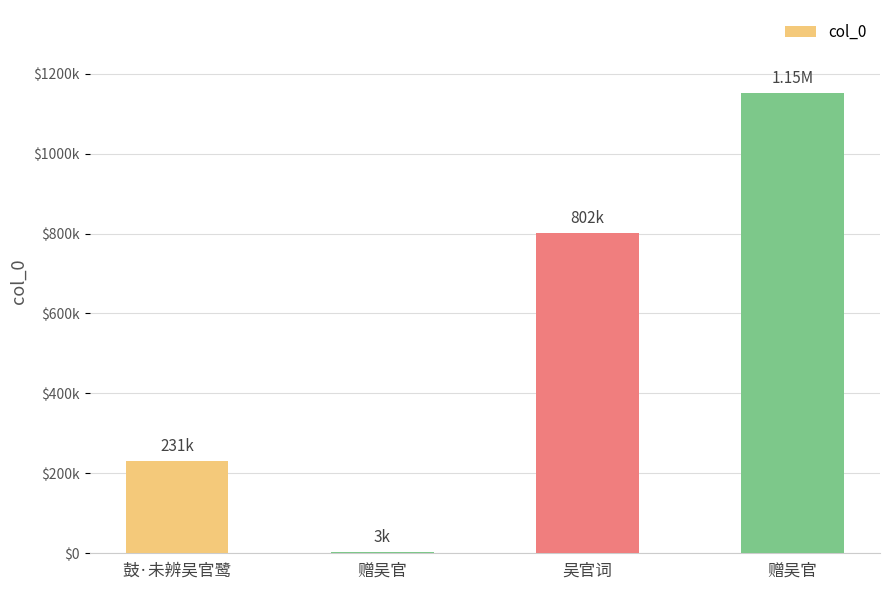

At which label is the value closest to 577464?

吴官词